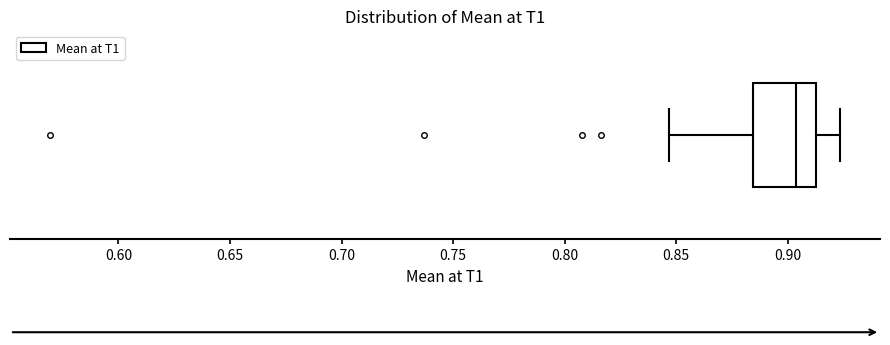

Read this box plot against the x-axis: the position of the median line, the range covered by the box, and the ends of both whiskers. The values are not printed on the chart, so give them approximately, as read against the axis.

median 0.905, box 0.885 to 0.915, whiskers 0.845 to 0.925